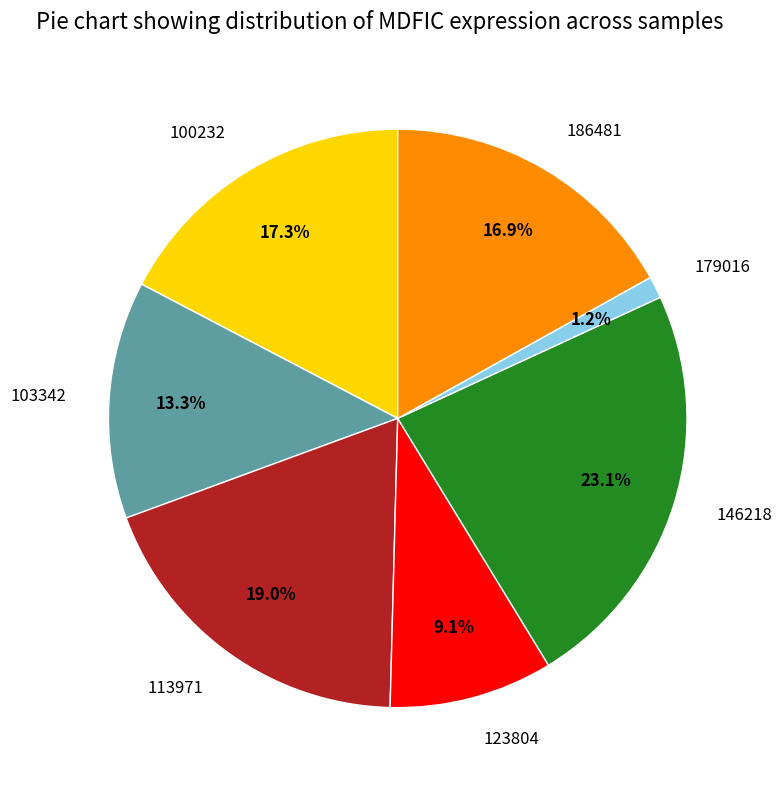

Which has a higher value, 186481 or 103342?

186481